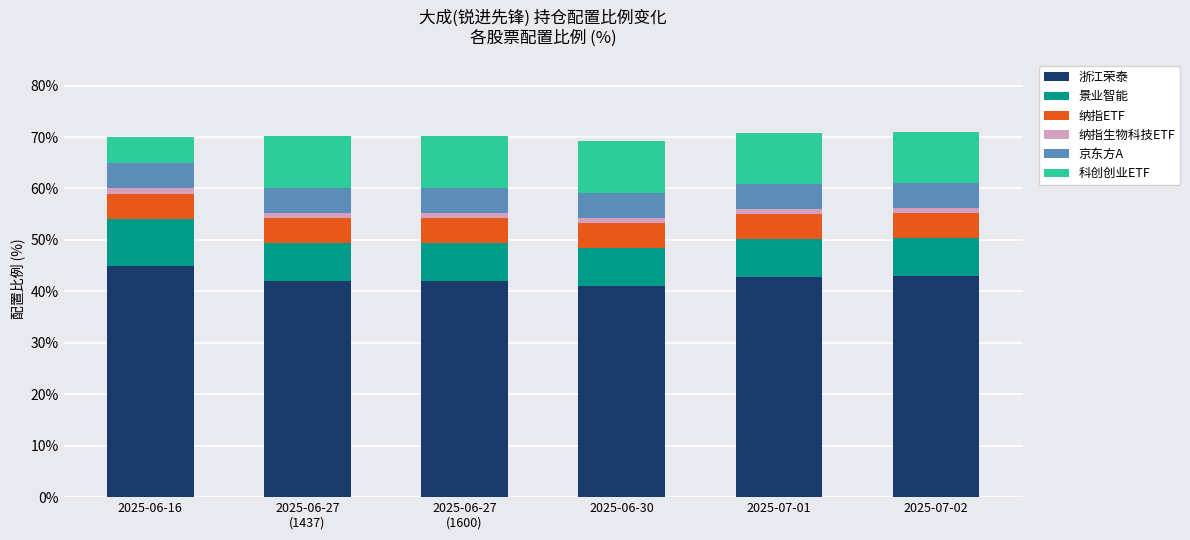

The value of 浙江荣泰 at 2025-07-01 is 67.2. True or false?

False